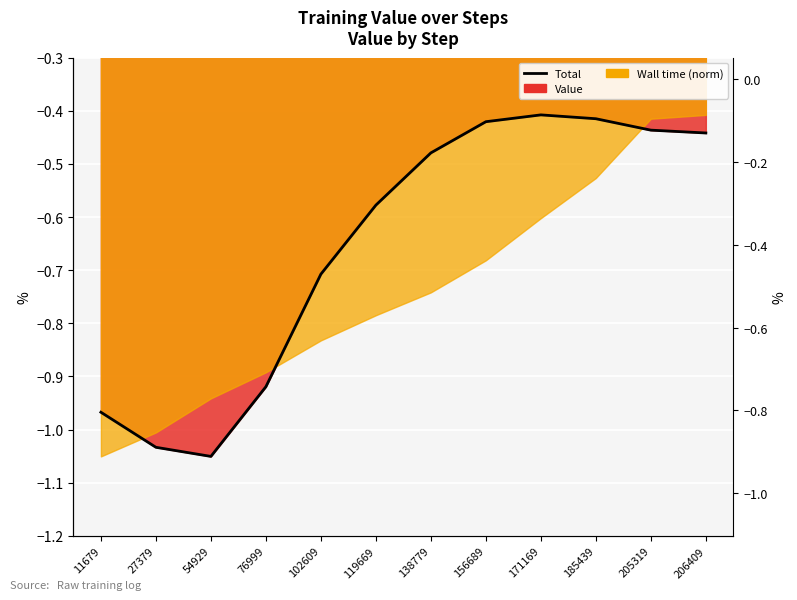

What is the value of the 3rd point from the left?

-1.1